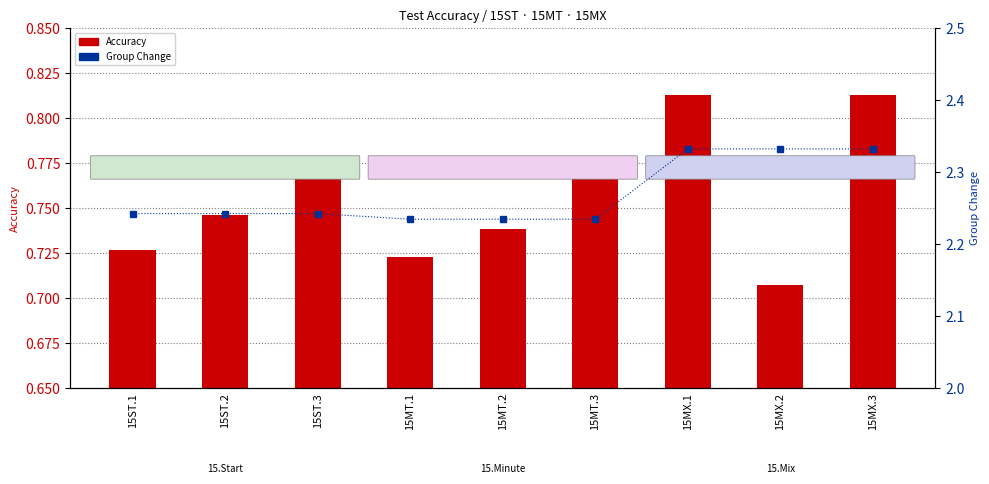

Reading left to right, list all the values displayed in this chart.

Accuracy: 0.7	0.7	0.8	0.7	0.7	0.8	0.8	0.7	0.8
Group Change: 2.2	2.2	2.2	2.2	2.2	2.2	2.3	2.3	2.3